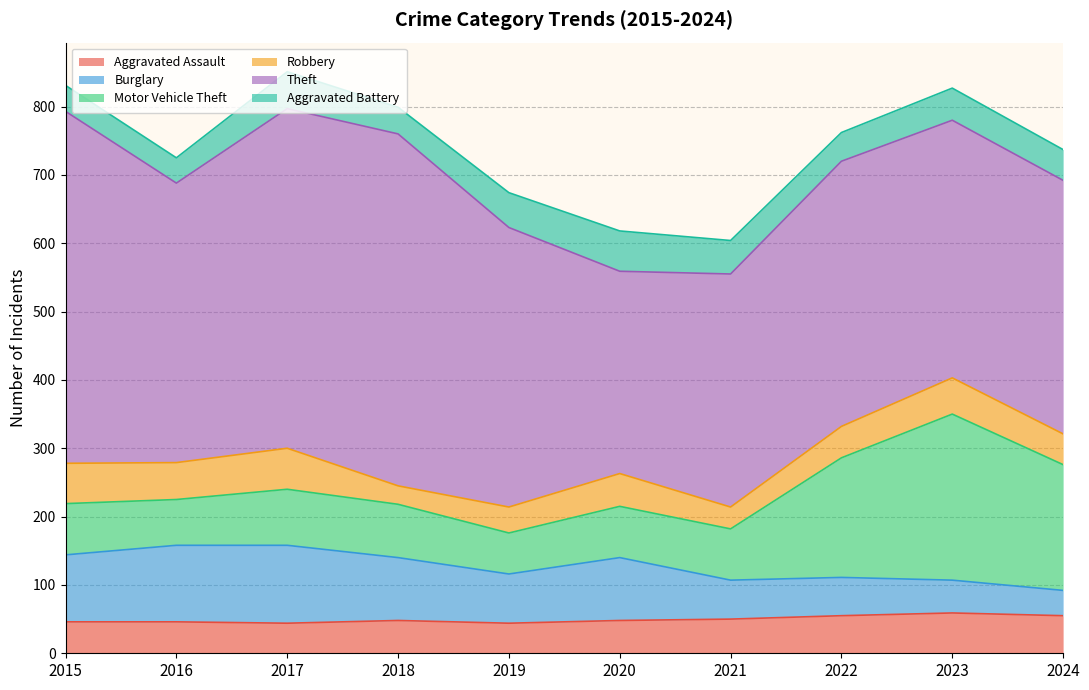

What is the difference between the second highest and second lowest values in the Theft series?

174